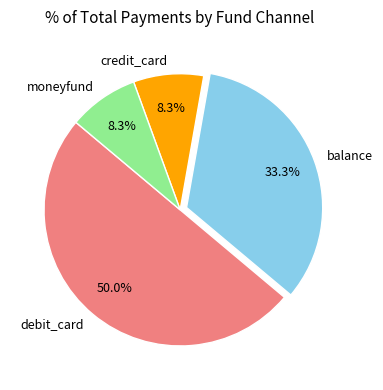

Is credit_card the majority of the pie?

No